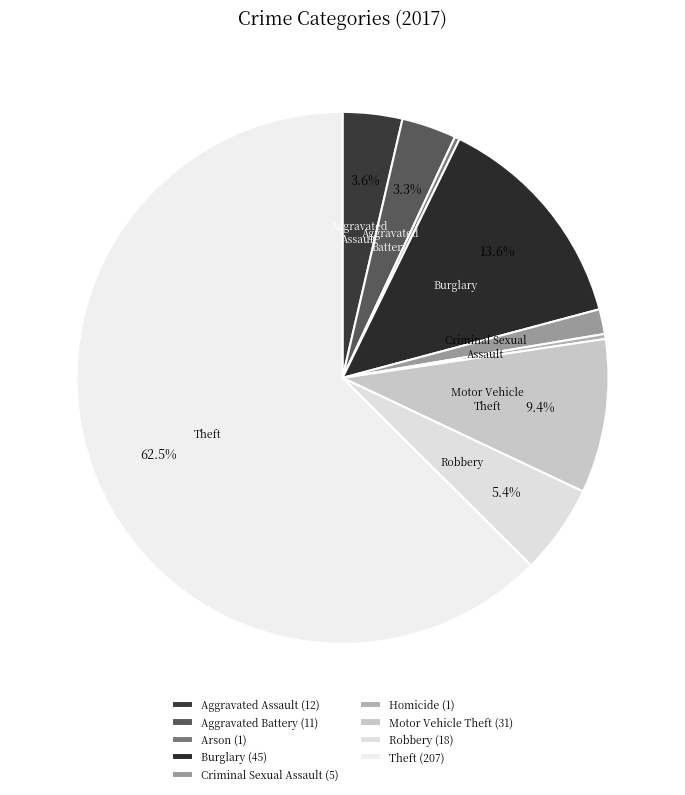

Rank the categories by value from highest to lowest.

Theft, Burglary, Motor Vehicle Theft, Robbery, Aggravated Assault, Aggravated Battery, Criminal Sexual Assault, Arson, Homicide